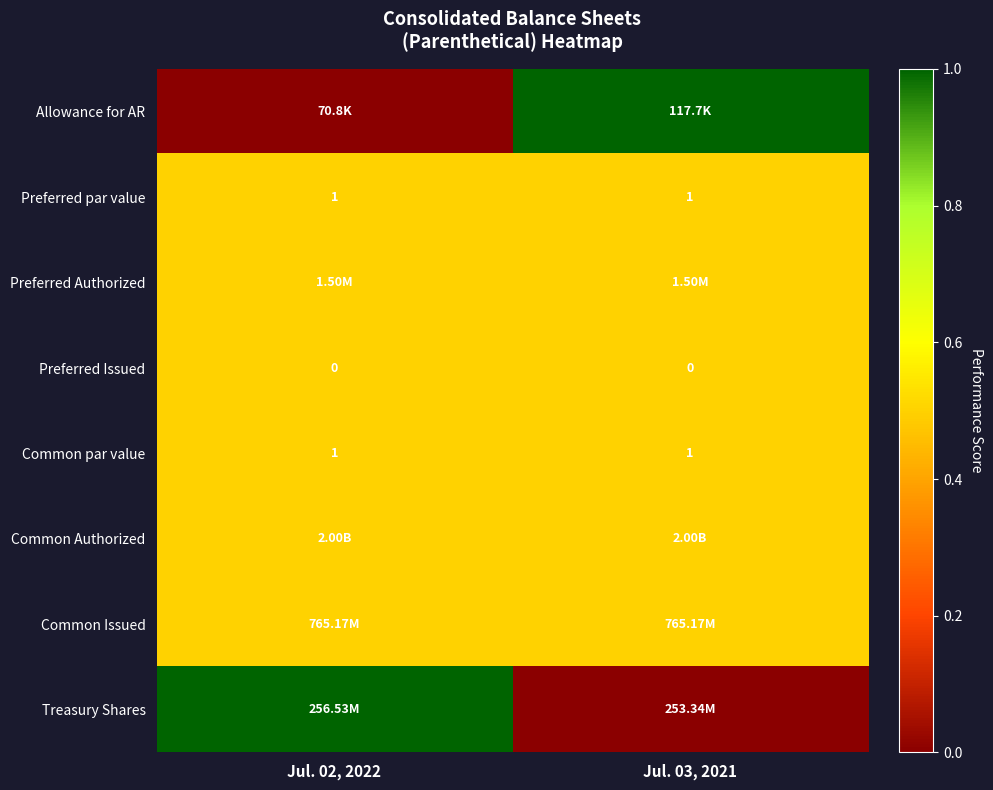

What is the sum of all Preferred par value values?

2.0